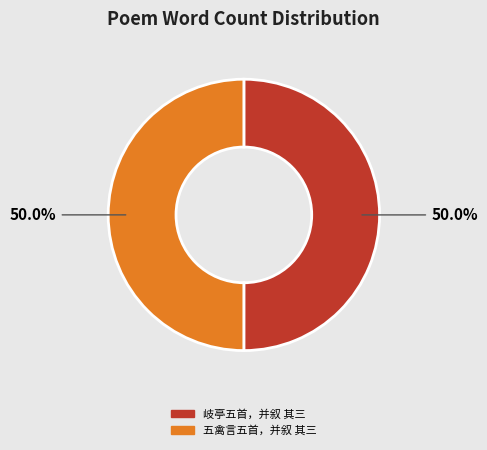

How much of the chart is everything except 五禽言五首，并叙 其三?

50.0%